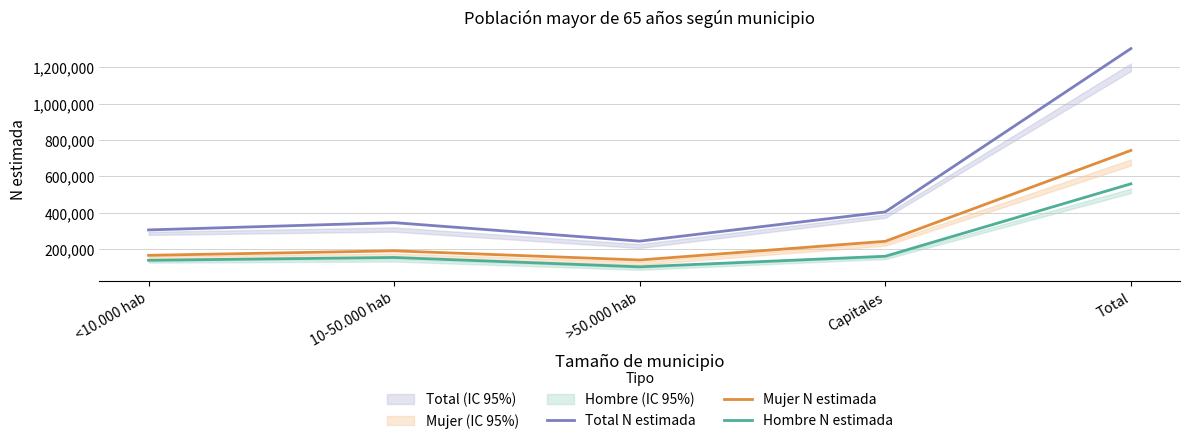

What is the label of the 4th point from the left?

Capitales